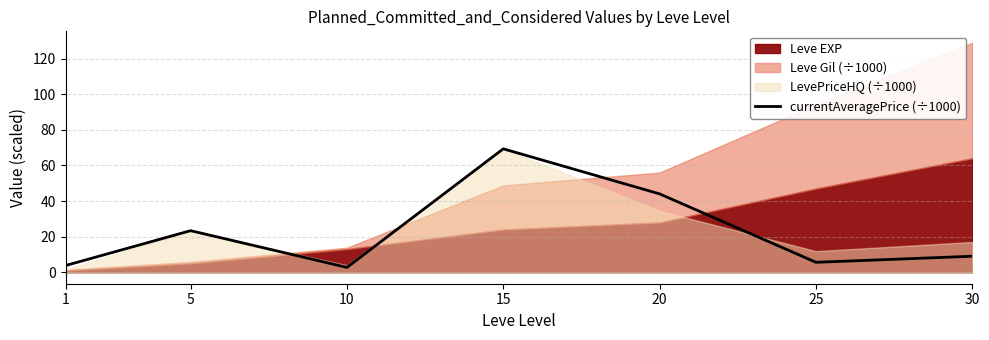

True or false: the data shows 2.3 at 1.

False